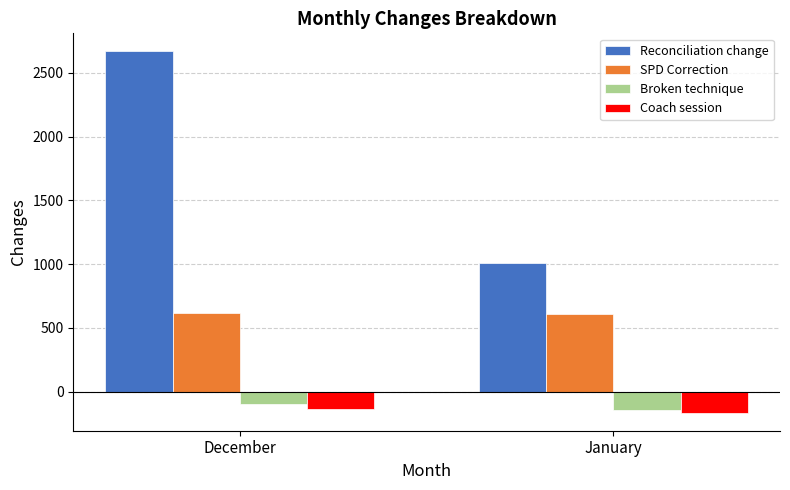

What is the difference between the maximum and minimum values in the Broken technique series?

42